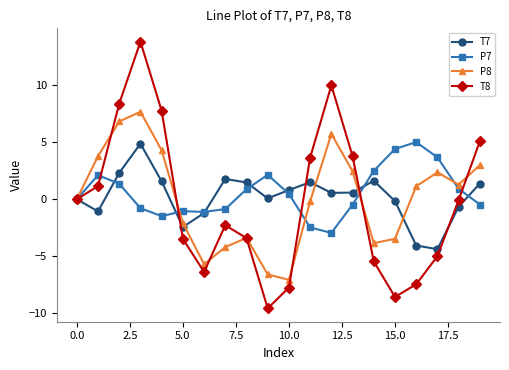

How many series are shown in this chart?

4